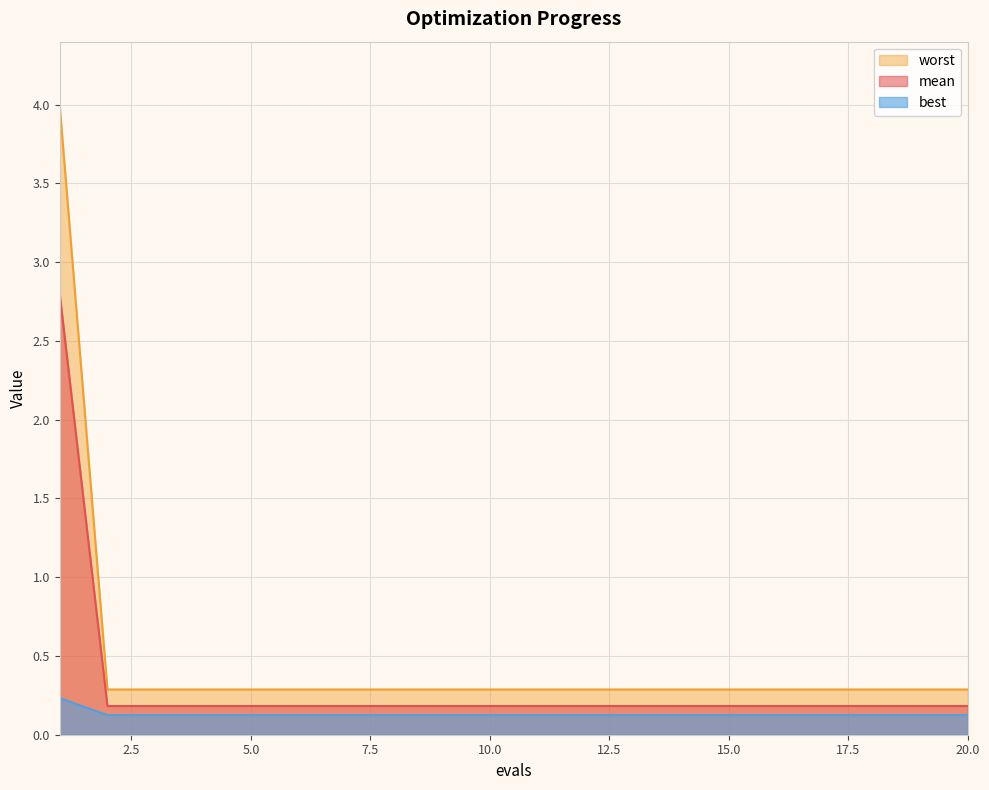

What is the average value of the worst series?

0.5